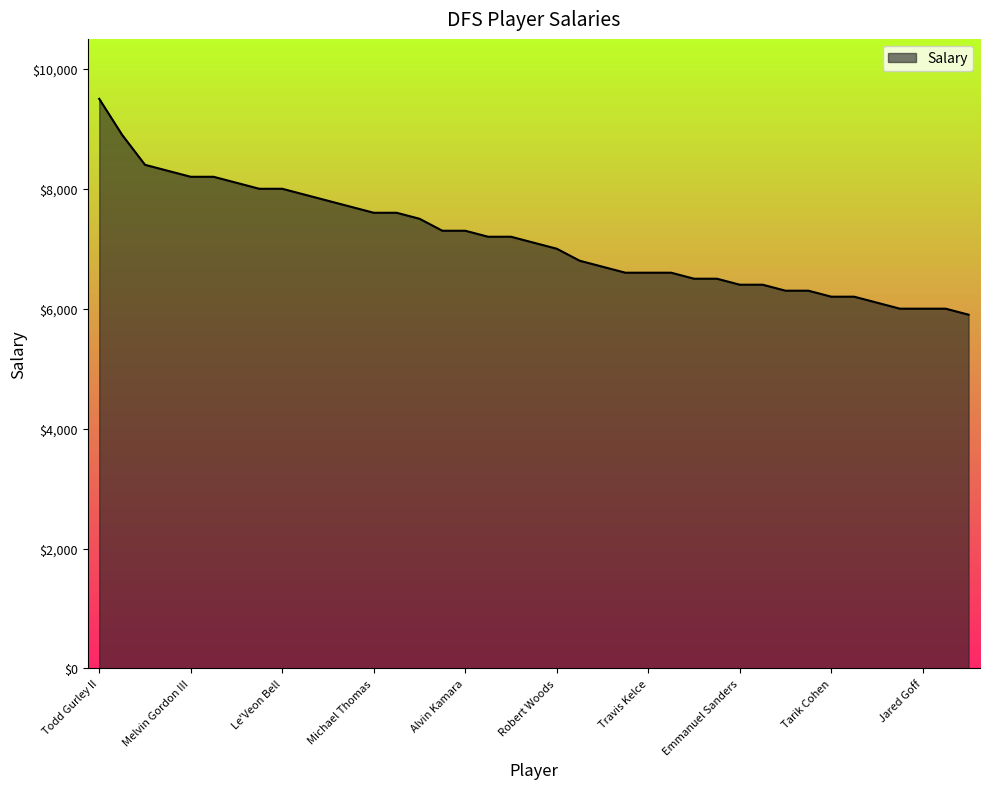

What is the difference between the maximum and minimum values?

3600